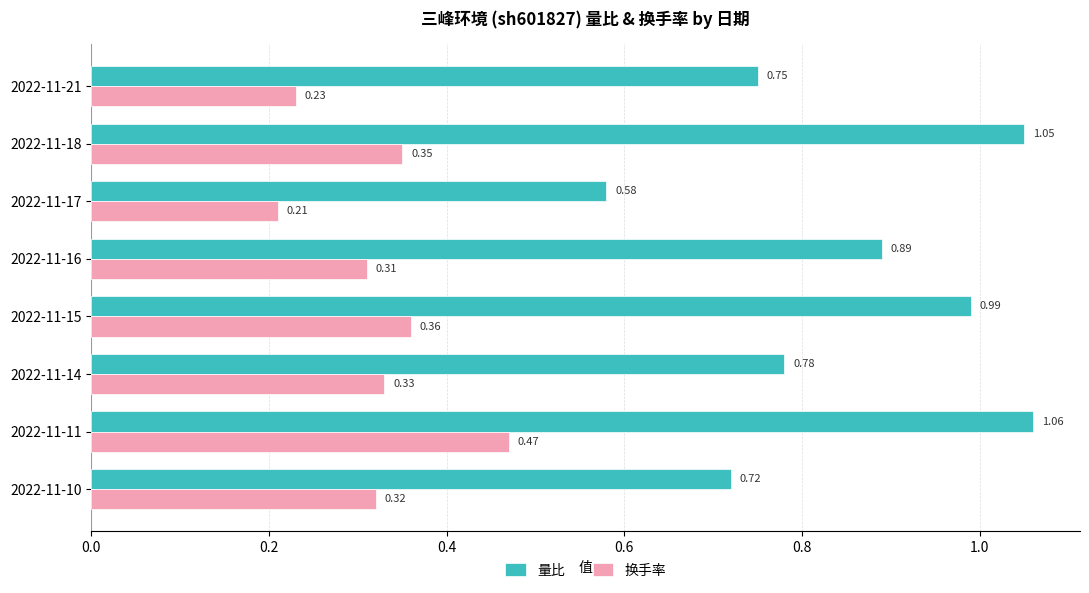

Which series changed the most between 2022-11-15 and 2022-11-10?

量比